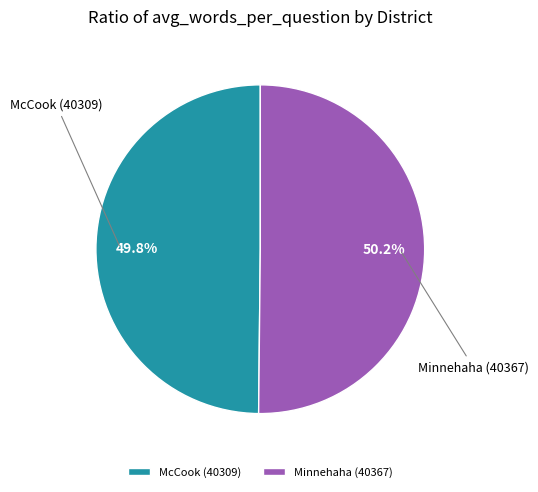

To the nearest percent, what is the average slice percentage?

50%